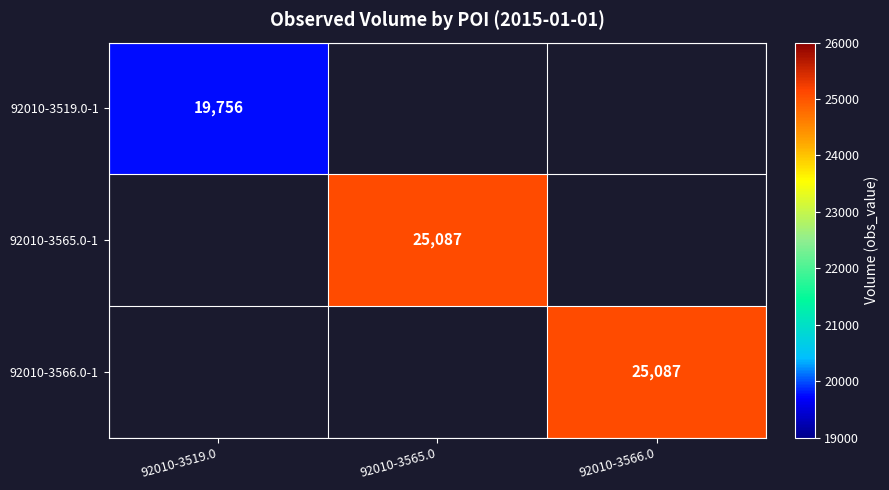

True or false: 92010-3519.0-1 has a value of 32280 at 92010-3519.0.

False